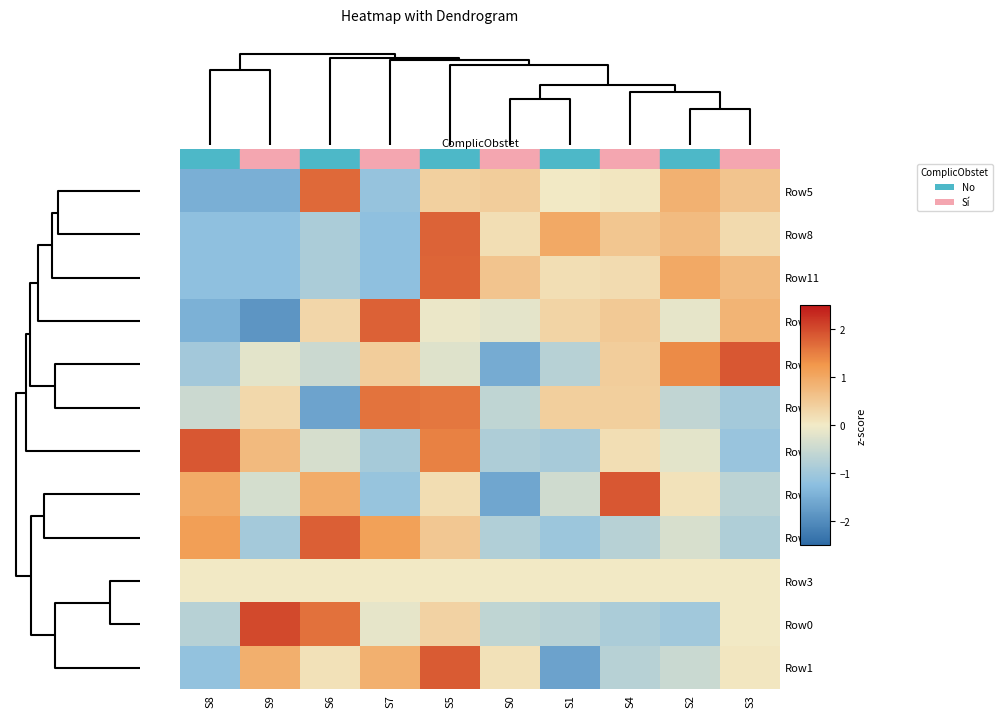

At which category is the sum across all series the highest?

S5